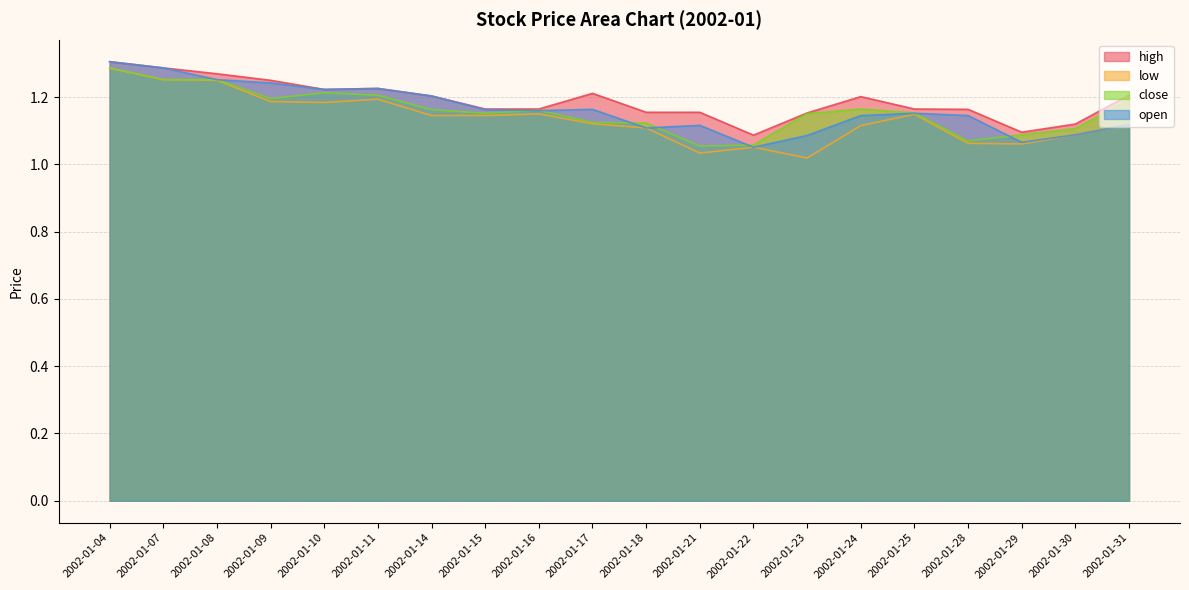

How many interior local peaks does the low series have?

4